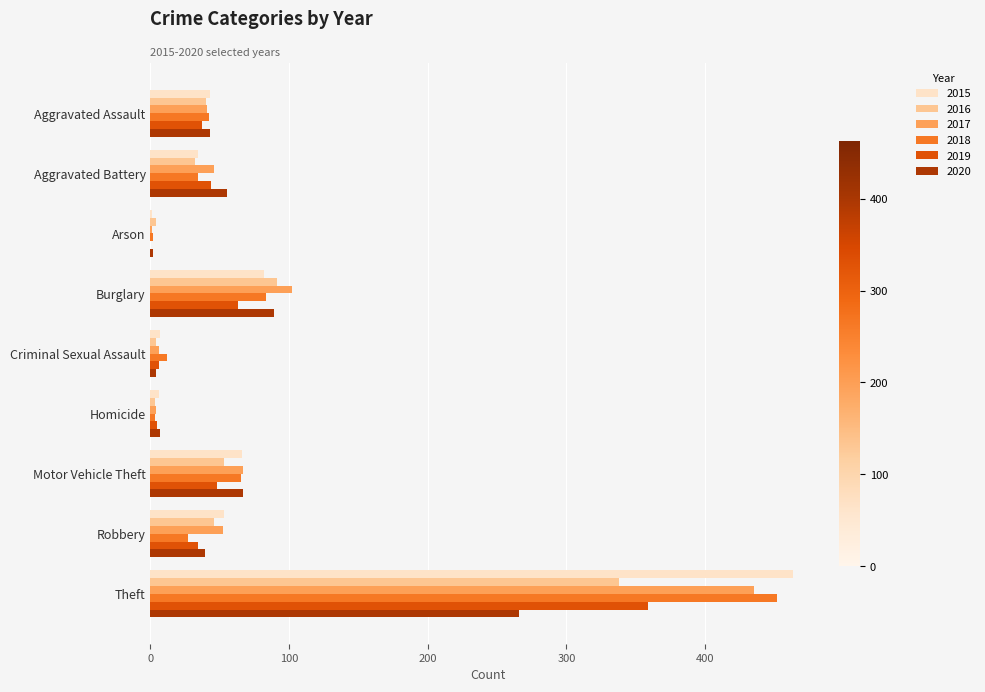

Which category has the highest value across all series?

Theft